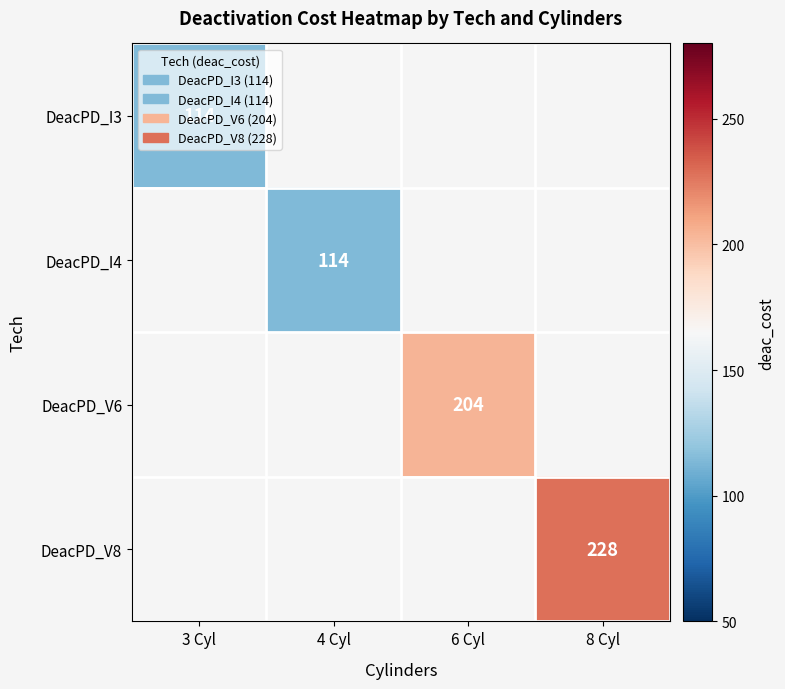

True or false: DeacPD_V6 has a value of 204 at 6 Cyl.

True